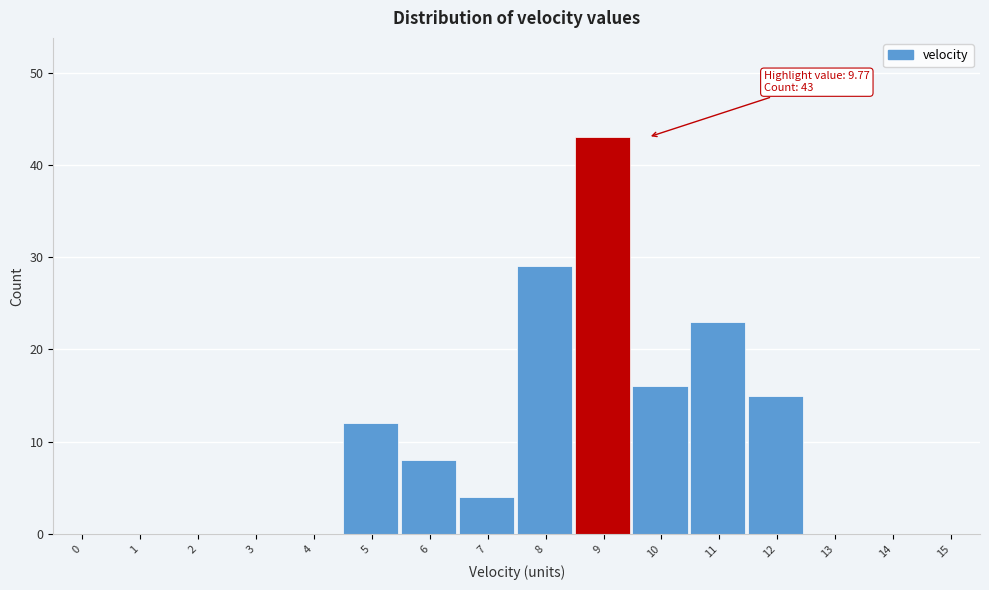

Reading left to right, what are all the values shown in this chart?

0=0	1=0	2=0	3=0	4=0	5=12	6=8	7=4	8=29	9=43	10=16	11=23	12=15	13=0	14=0	15=0